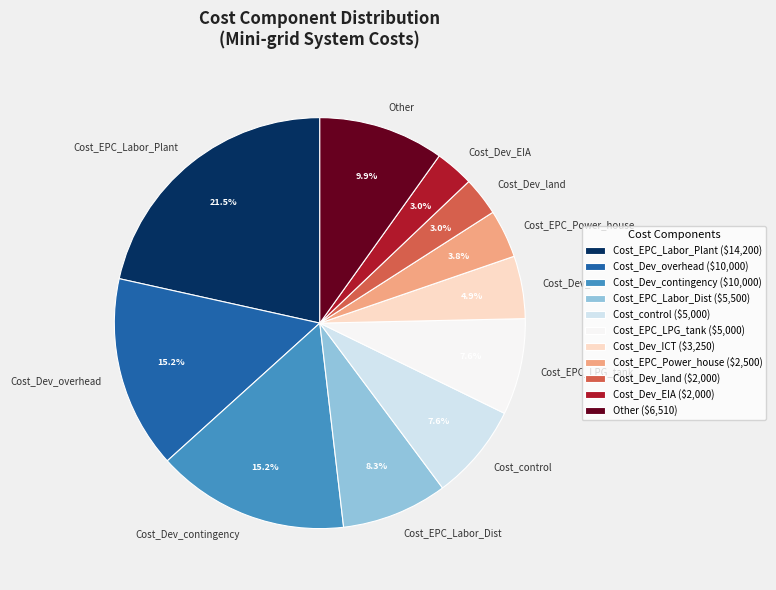

What portion of the pie excludes Cost_control?

92.4%